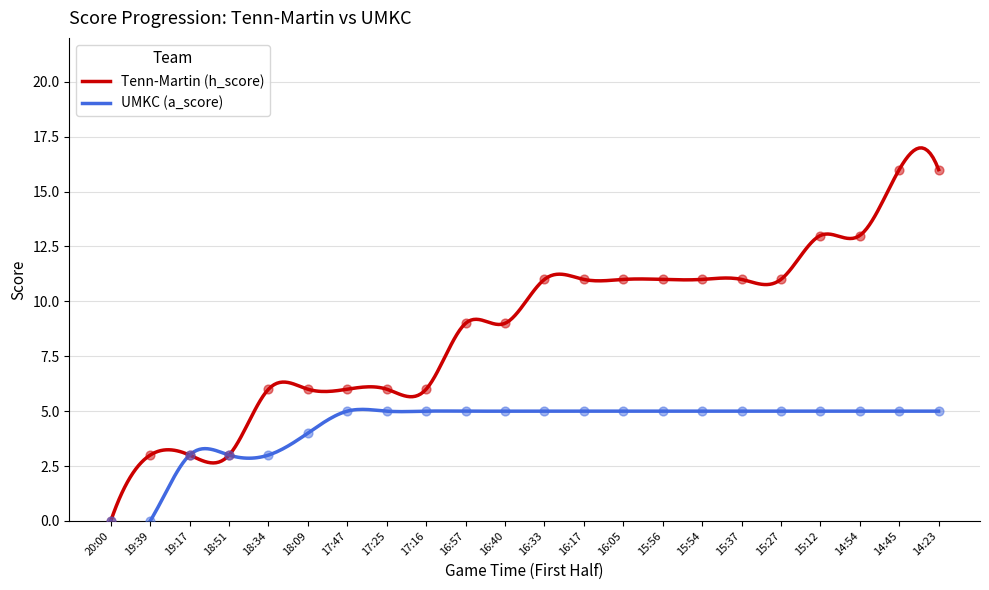

At how many categories does at least one series exceed 14?

2